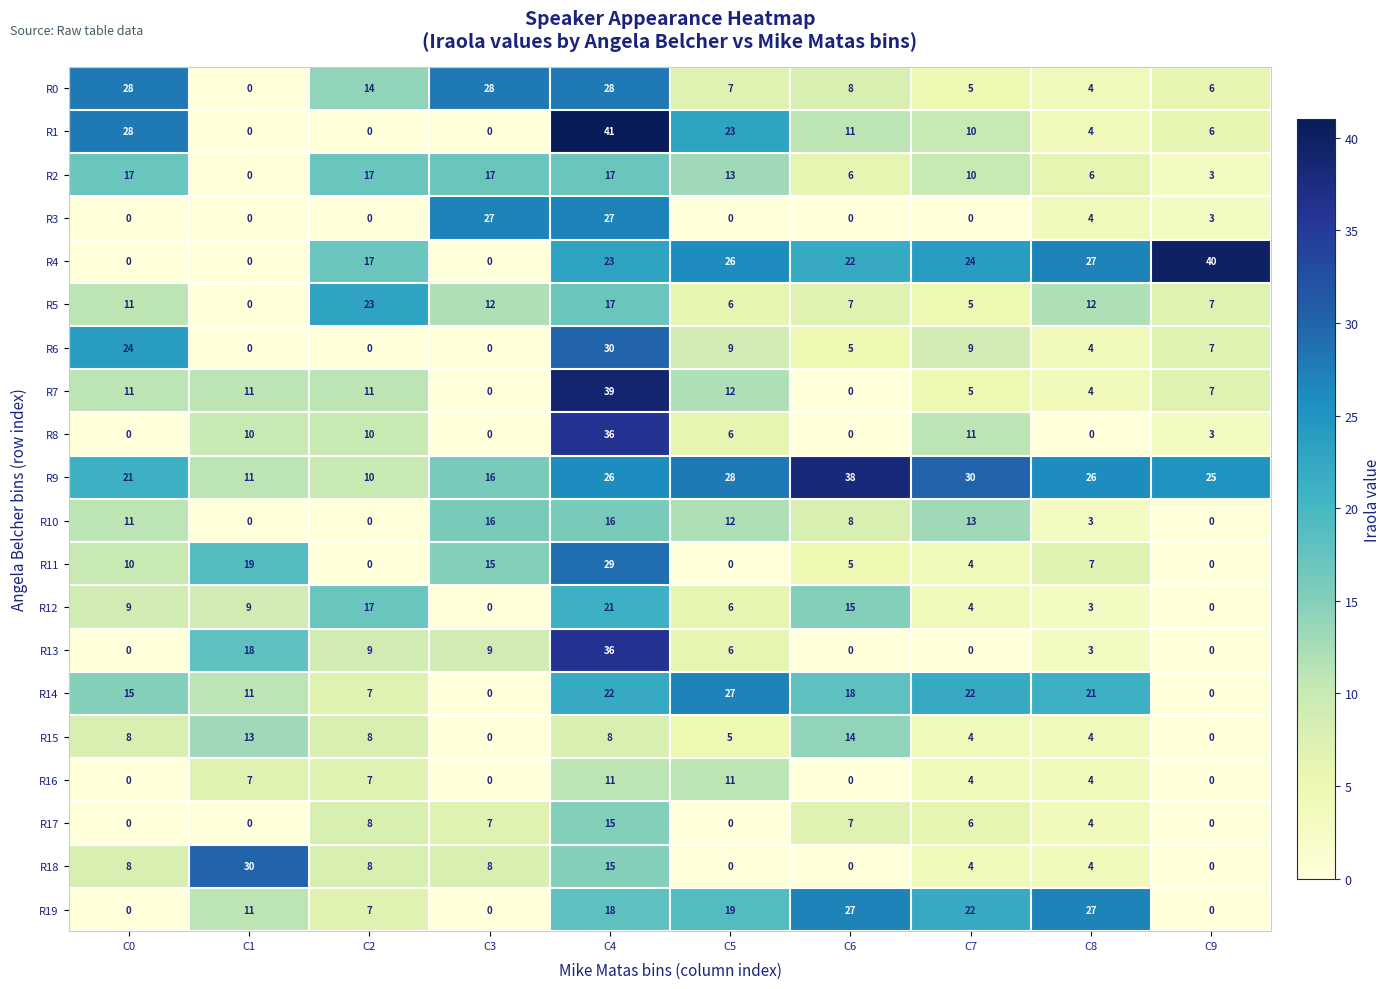

What is the total value across all series at C3?

155